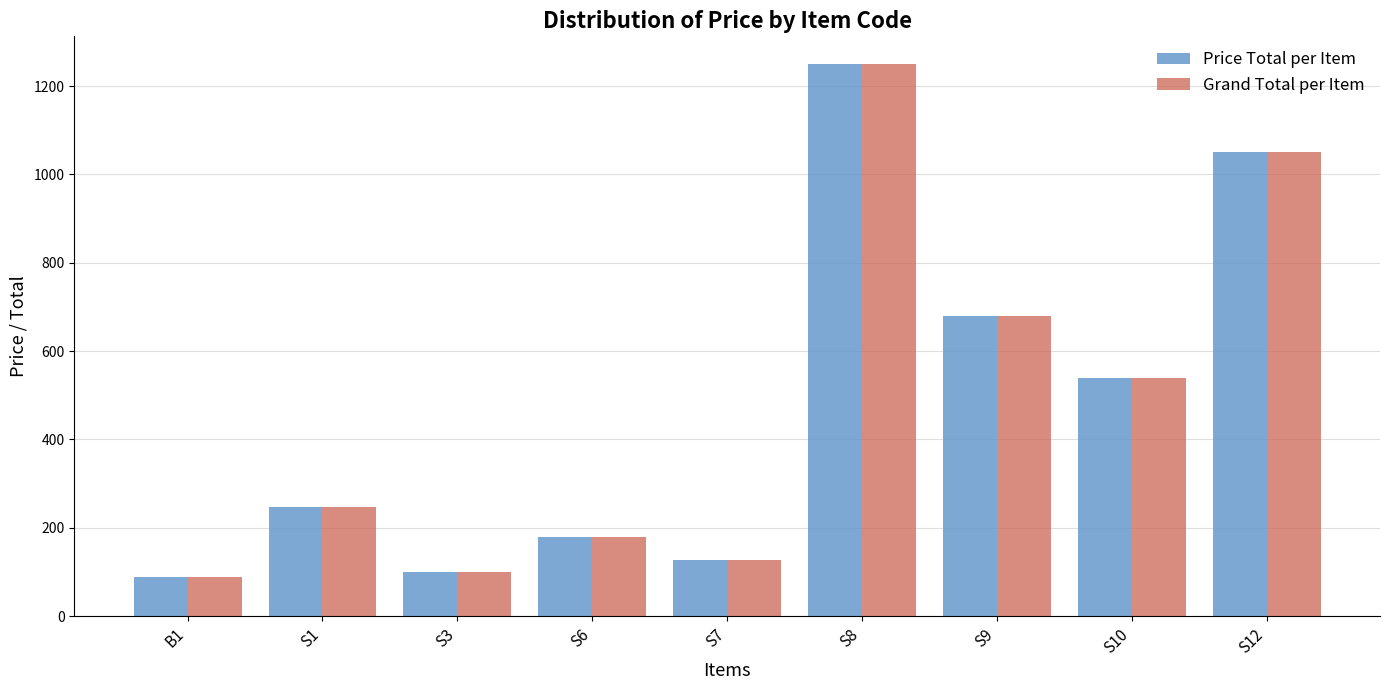

True or false: Grand Total per Item has a value of 329 at S1.

False